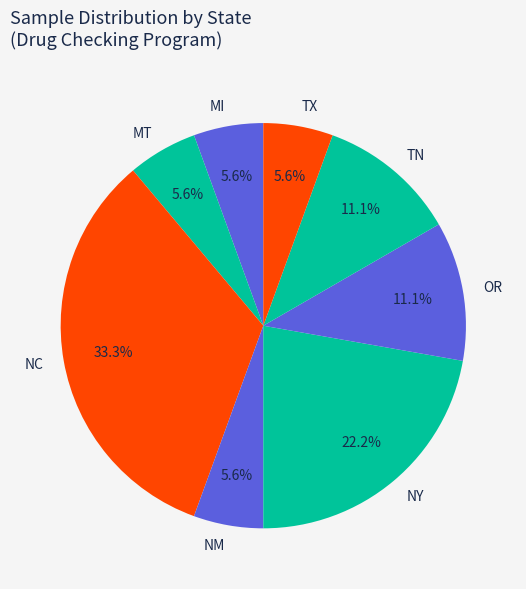

Does OR represent more than half of the total?

No